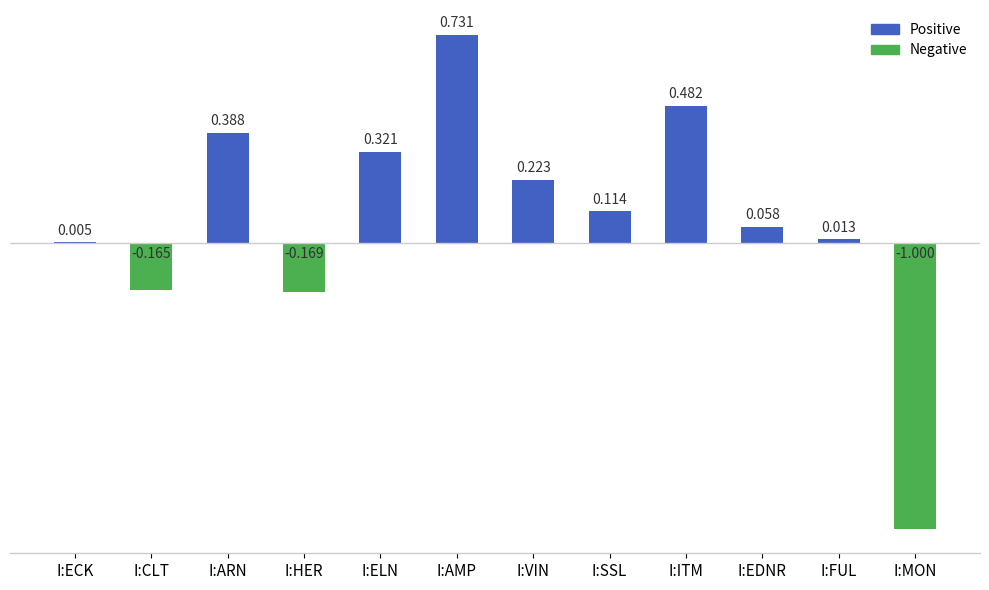

At which label does the data first exceed 0?

I:ECK